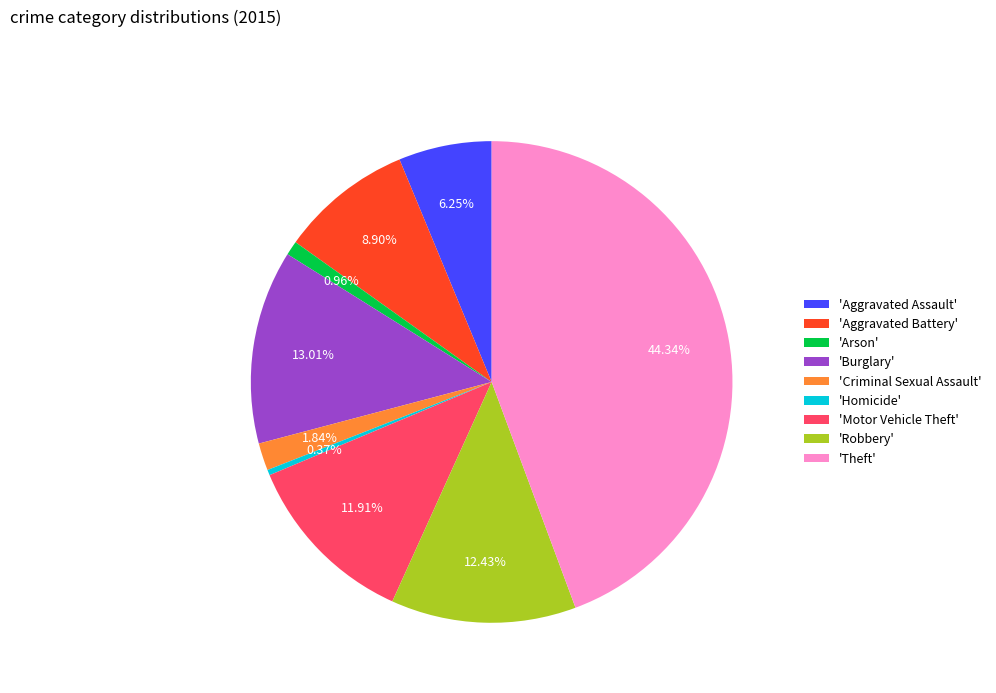

Does any single category account for the majority?

No